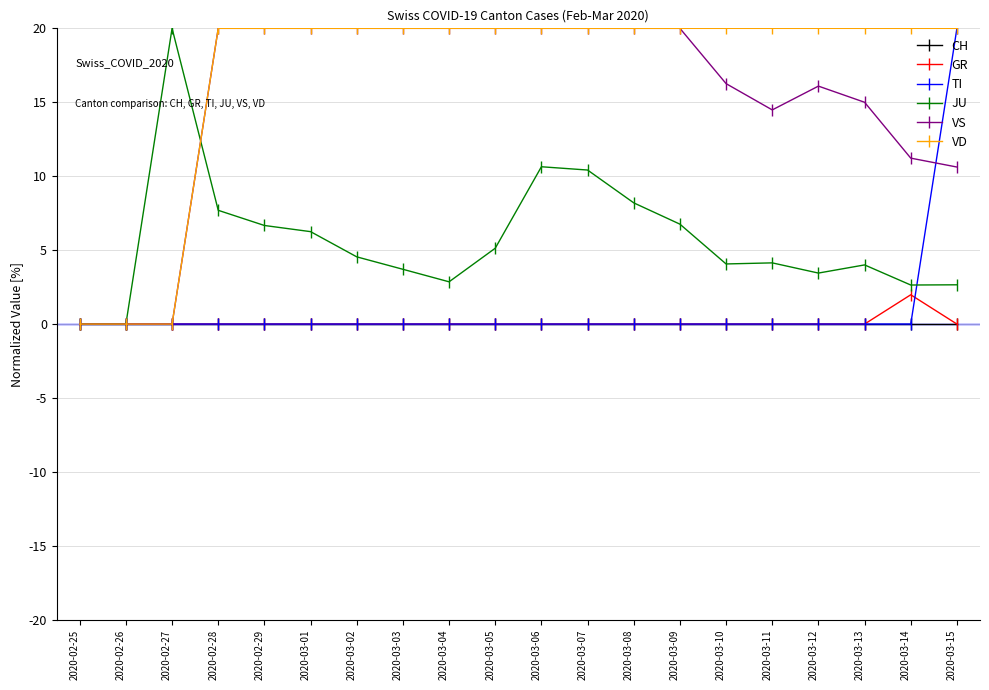

Which series has the largest total across all categories?

VD